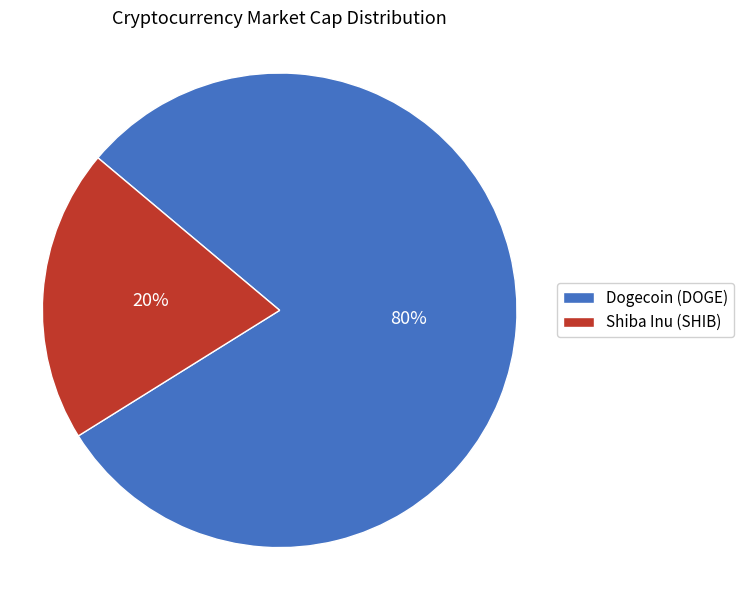

To the nearest percent, what percentage of the pie is Dogecoin (DOGE)?

80%